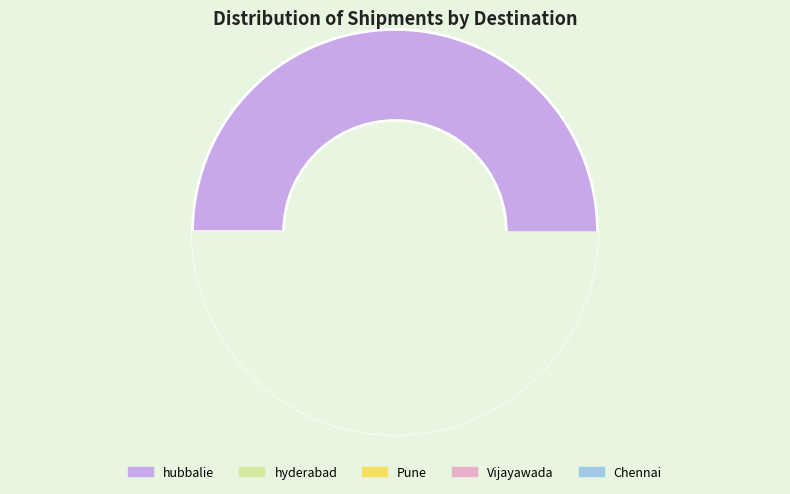

What percentage is the hyderabad slice, to the nearest percent?

15%